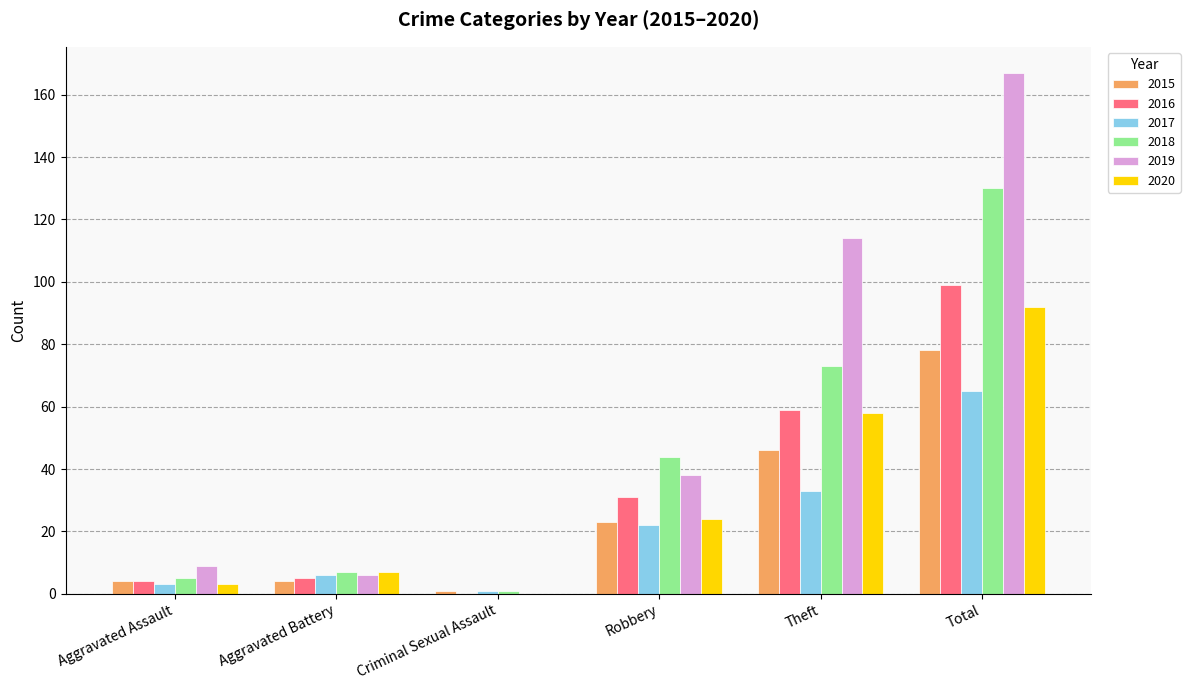

How many groups of bars are there?

6